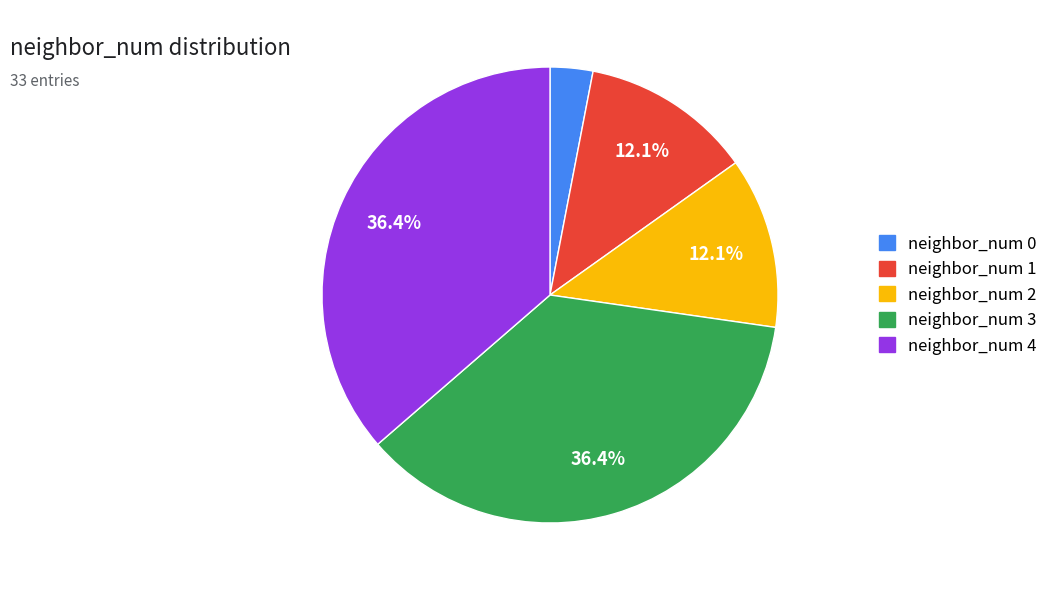

To the nearest percent, what is the difference between the neighbor_num 1 and neighbor_num 4 slice percentages?

24%